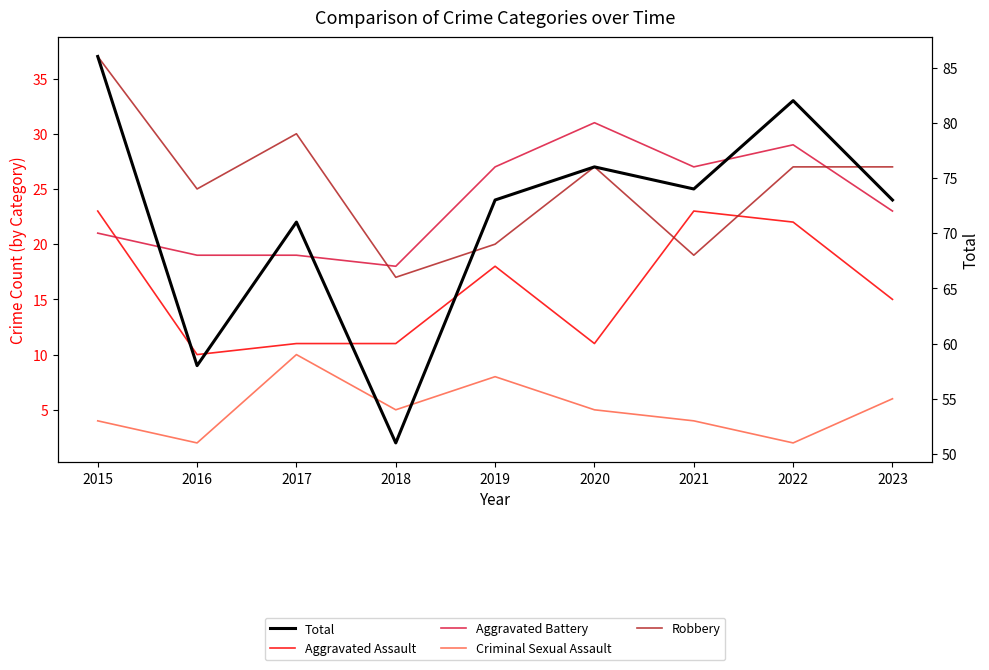

Does the chart display data point markers on the line(s)?

No